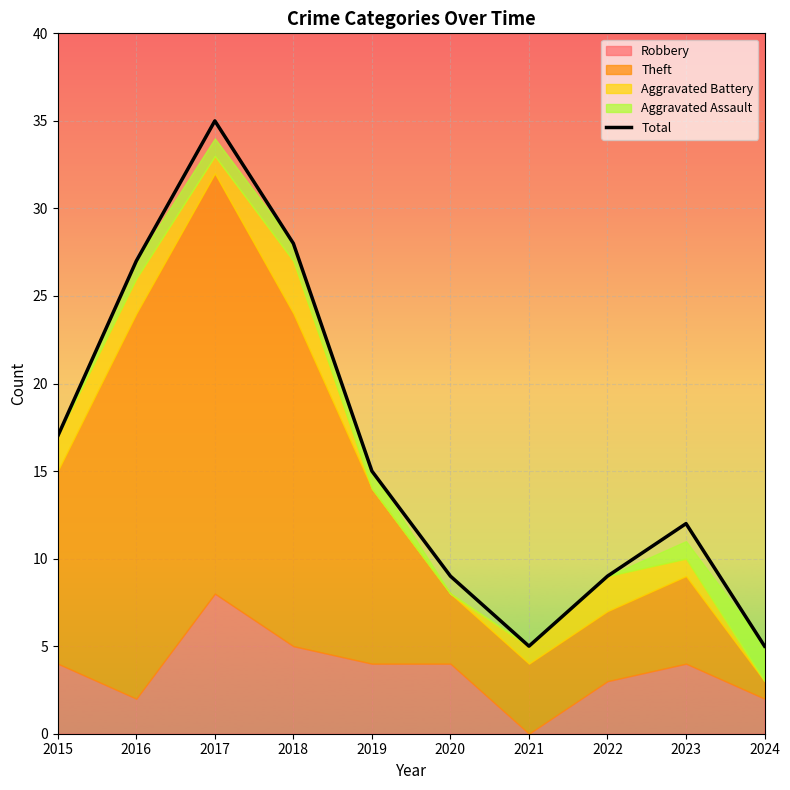

Rank the categories by value from highest to lowest.

2017, 2018, 2016, 2015, 2019, 2023, 2020, 2022, 2021, 2024